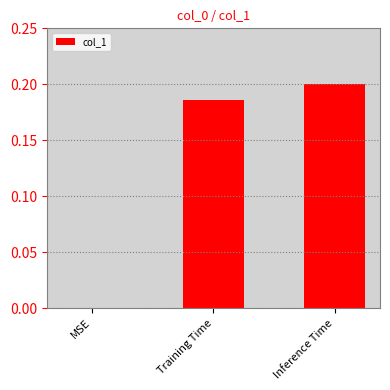

Which has a higher value, Training Time or MSE?

Training Time